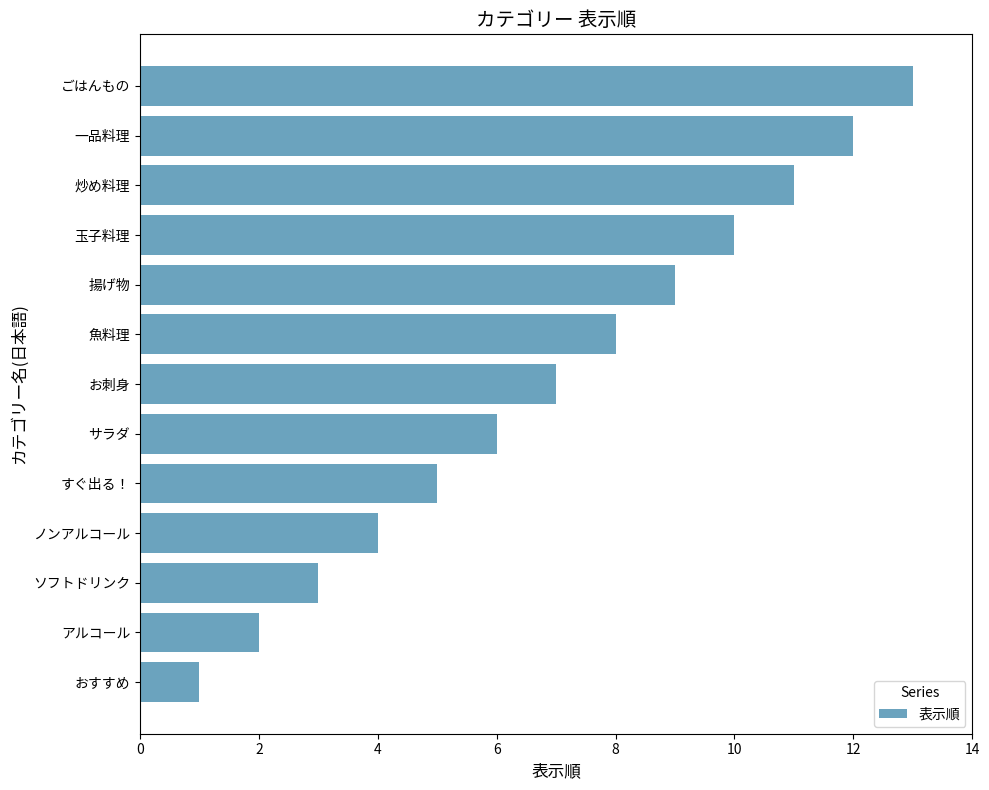

Approximately how many times larger is the value at 一品料理 compared to おすすめ?

12.0